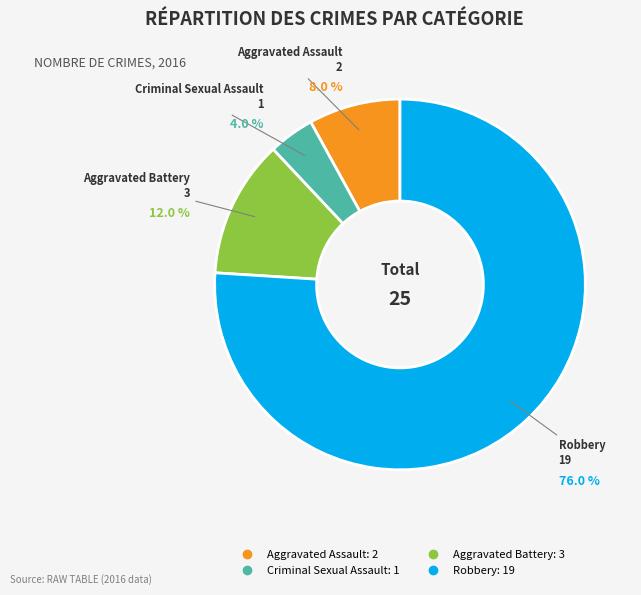

To the nearest percent, what portion does Aggravated Assault represent?

8%